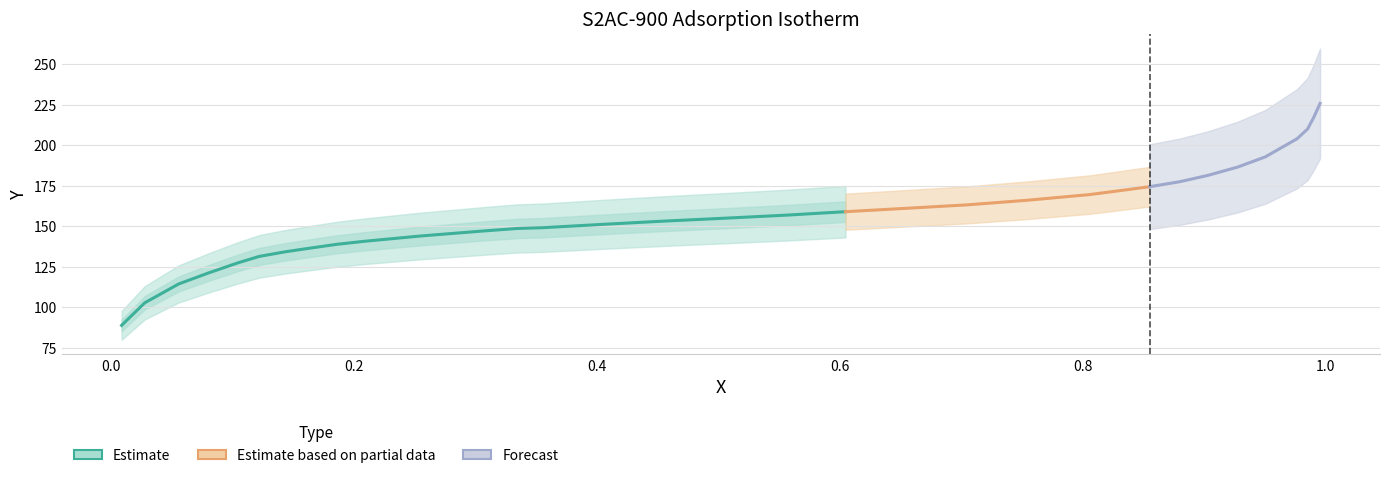

At which label does the data first exceed 155?

0.5061